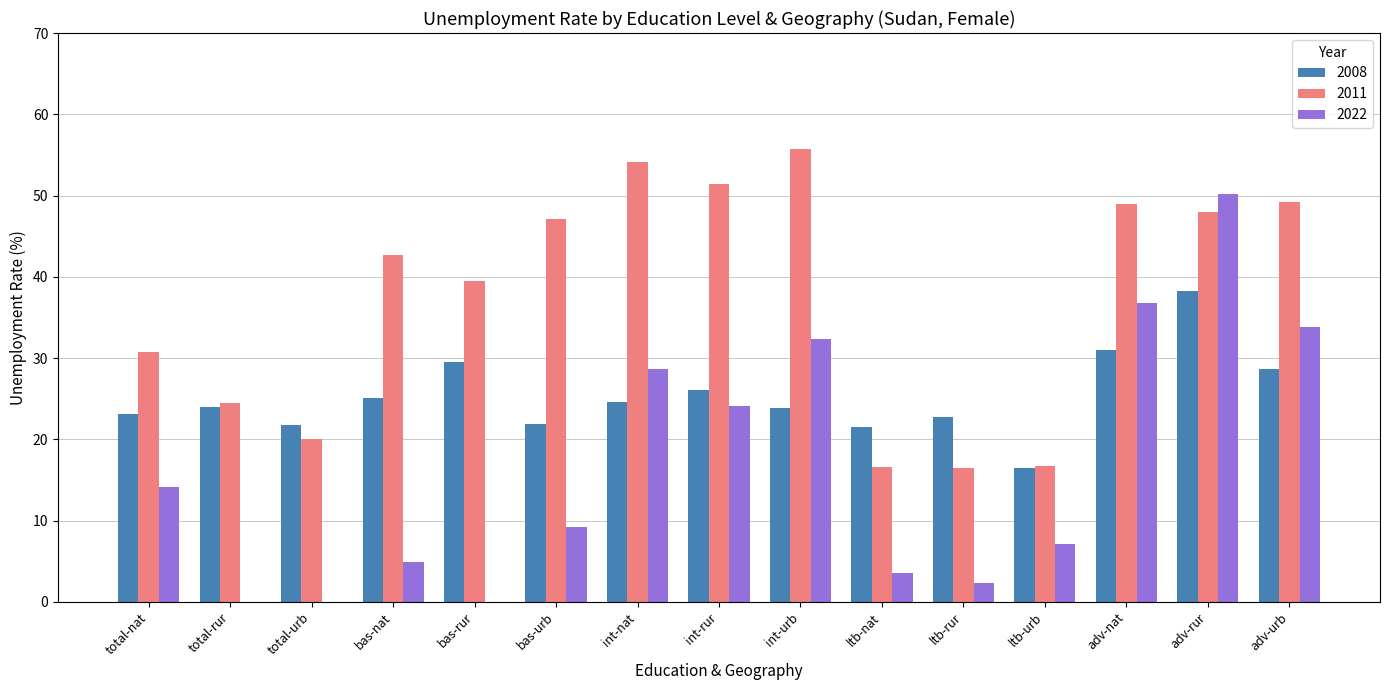

What is the sum of all 2022 values?

246.9